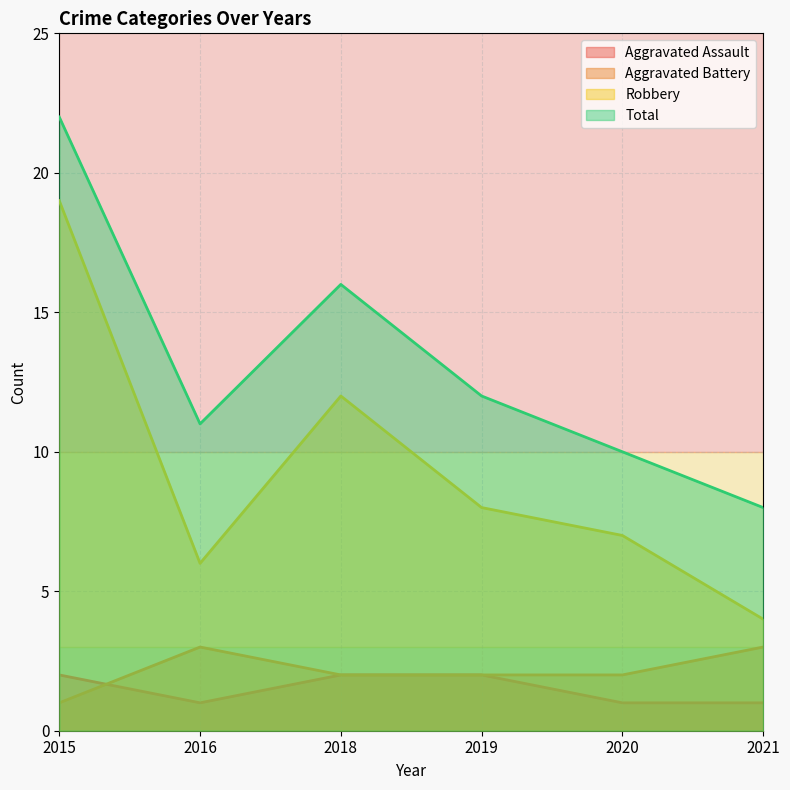

What value does the Aggravated Battery series have at 2018?

2